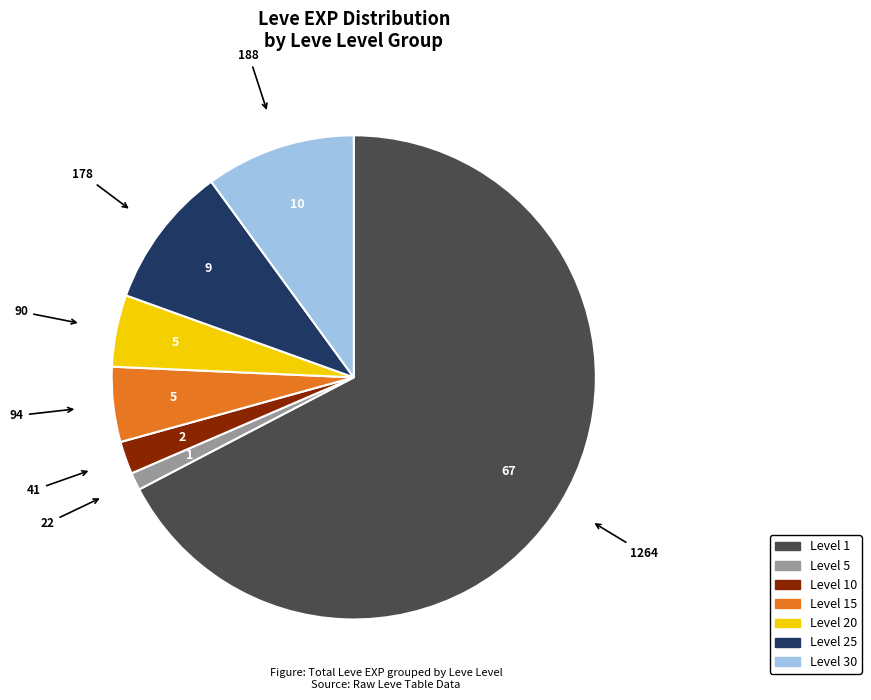

Is there any slice that represents more than half of the pie?

Yes